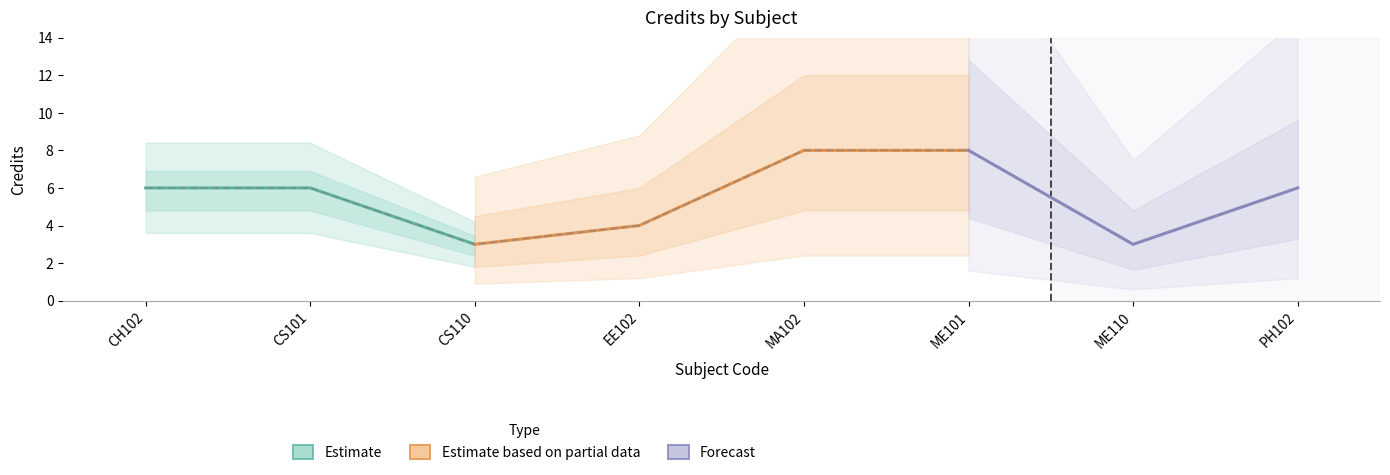

True or false: there are more than 1 points higher than both neighbors.

False